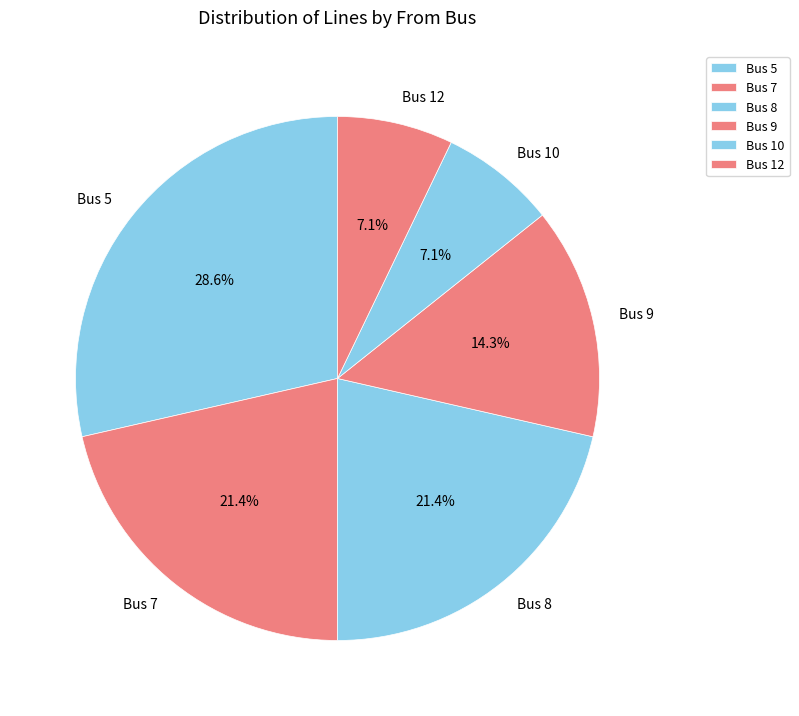

Is it true that Bus 5 is 39% of the pie?

False